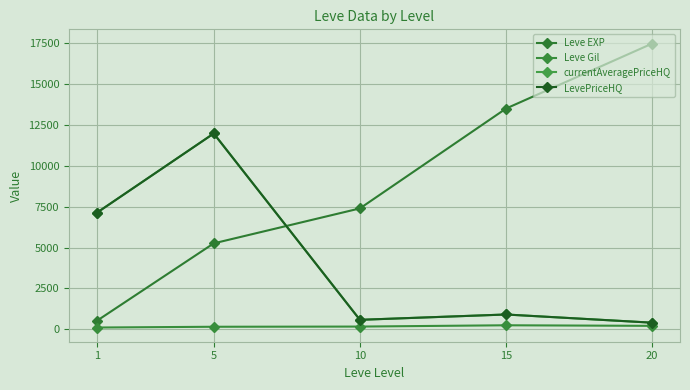

Rank the categories by LevePriceHQ value from highest to lowest.

5, 1, 15, 10, 20